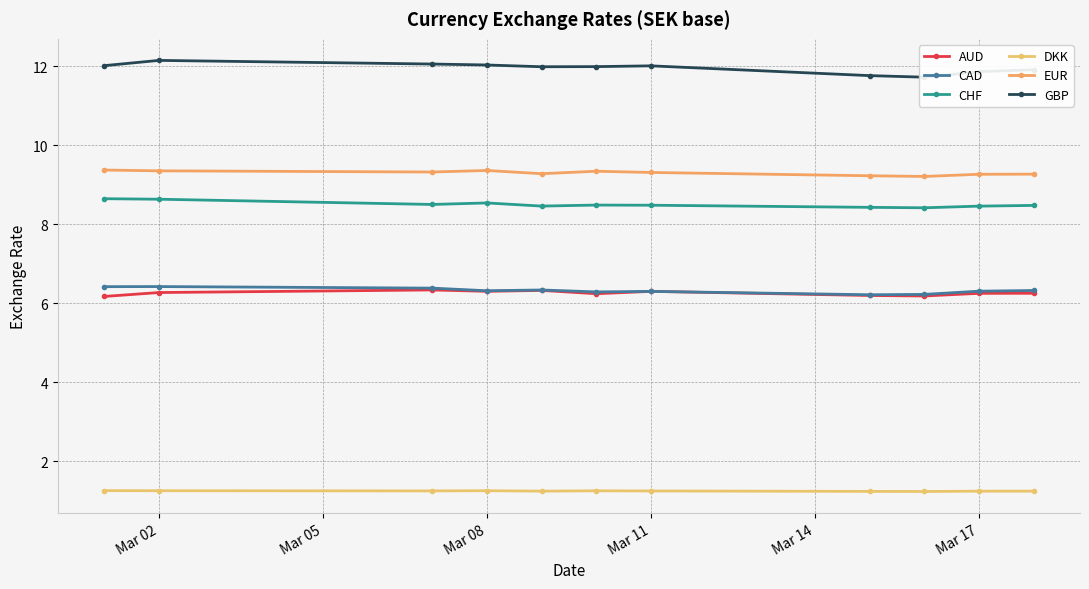

Is it true that CHF equals 8.5 at Mar 11?

True